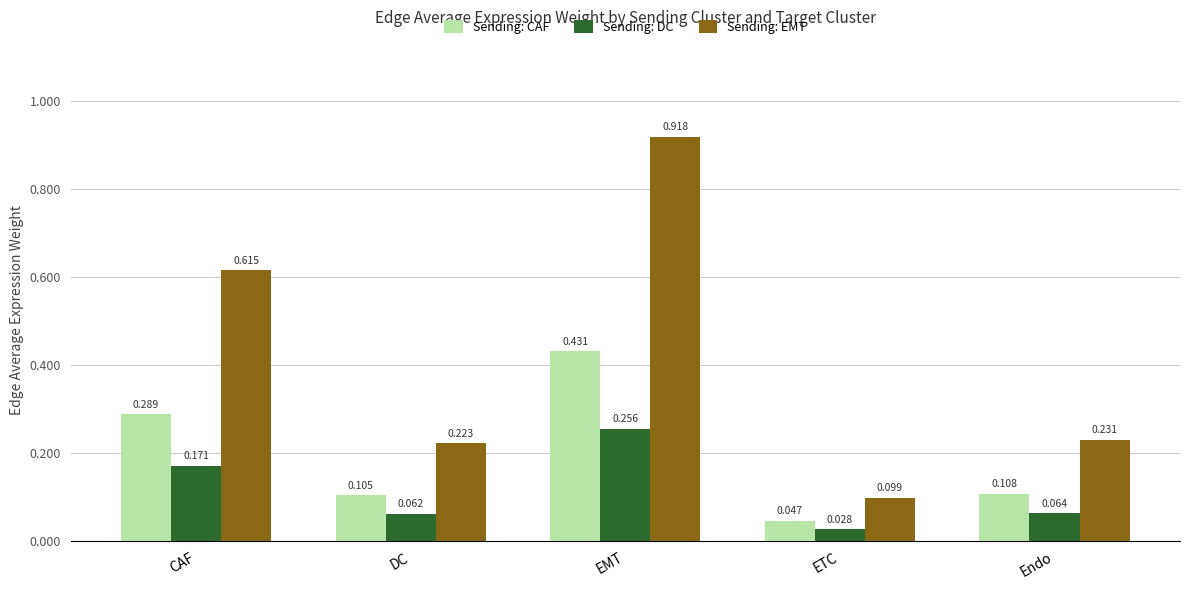

How many groups of bars are there?

5